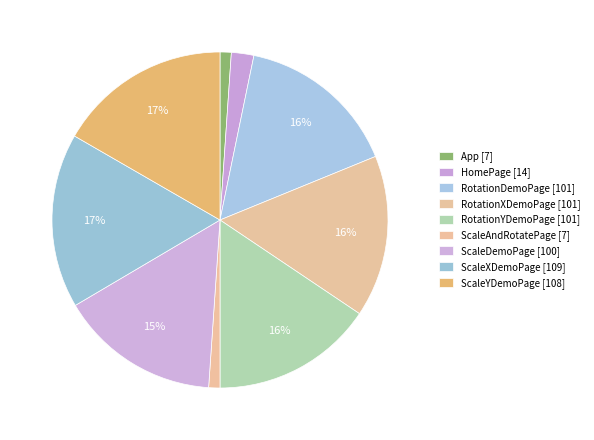

What percentage is the RotationYDemoPage slice, to the nearest percent?

16%